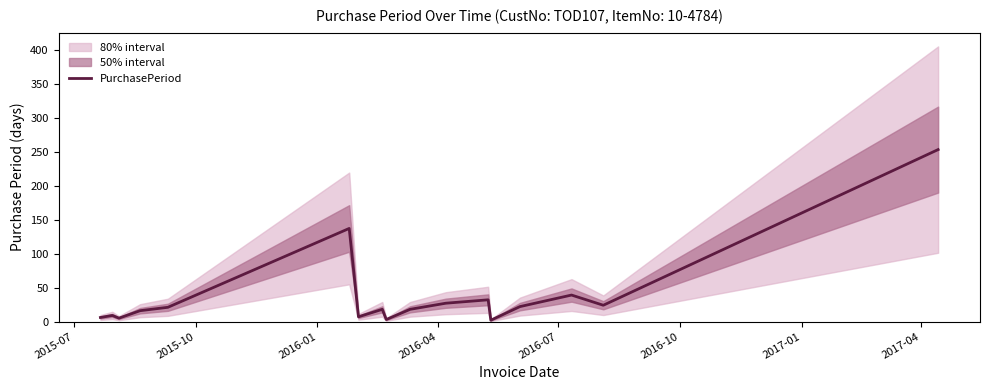

What is the maximum value for PurchasePeriod?

253